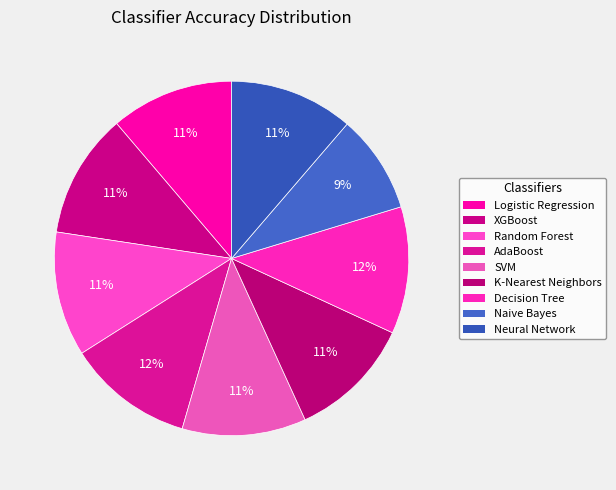

Count the number of slices in the pie.

9